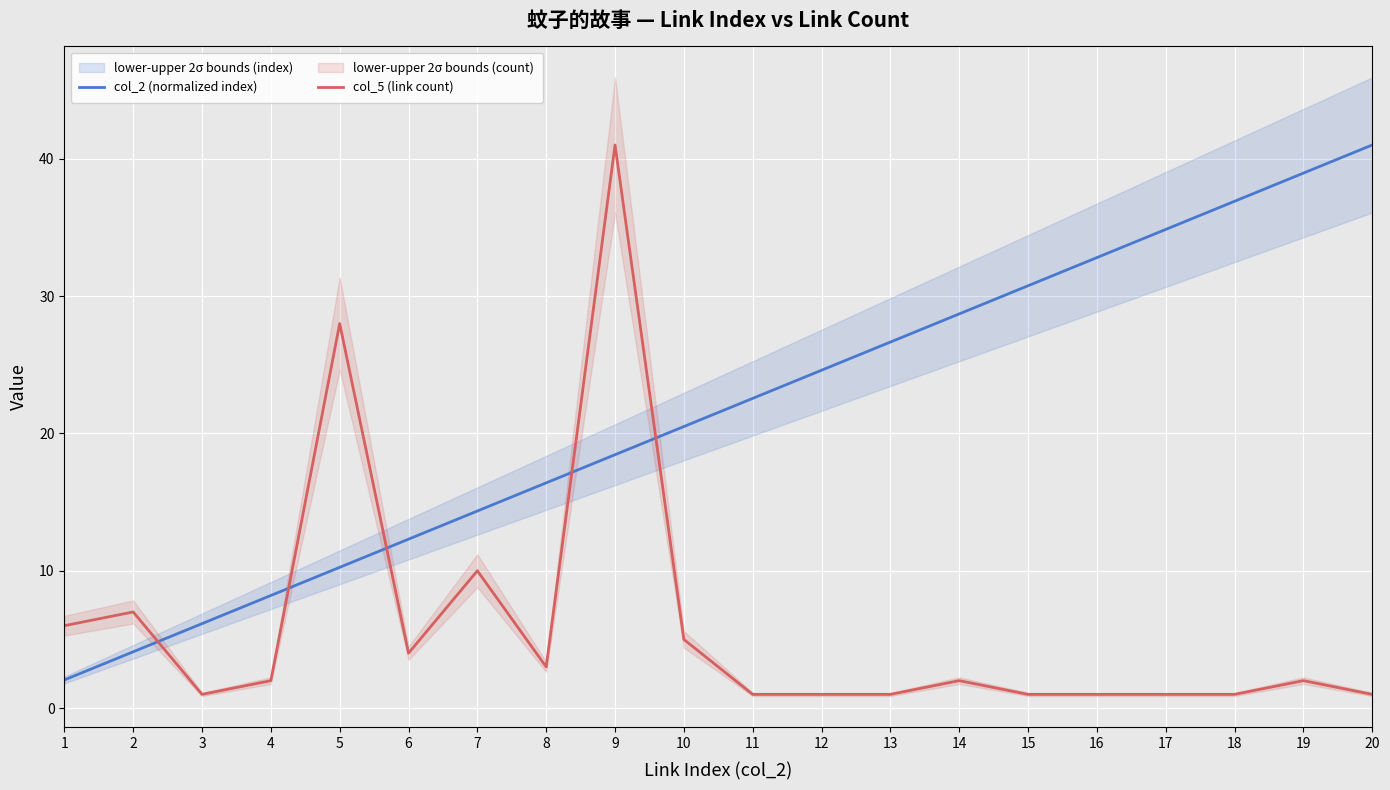

What are all the series names shown in the legend?

col_2 (normalized index), col_5 (link count)